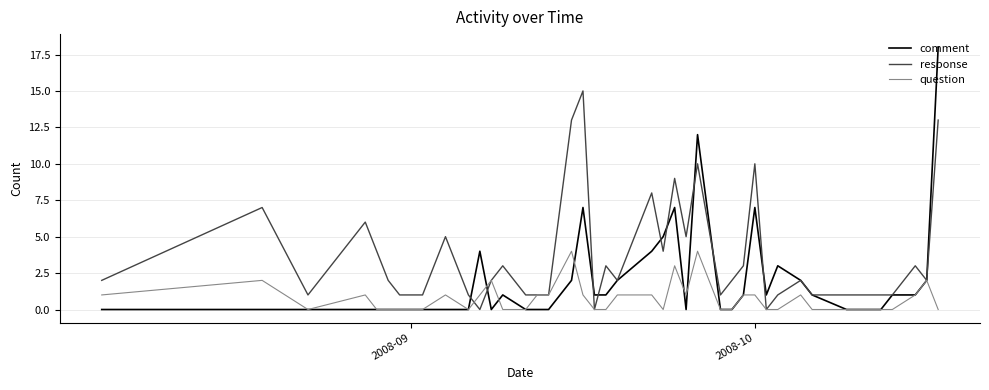

List the series in order of their peak value, highest first.

comment, response, question